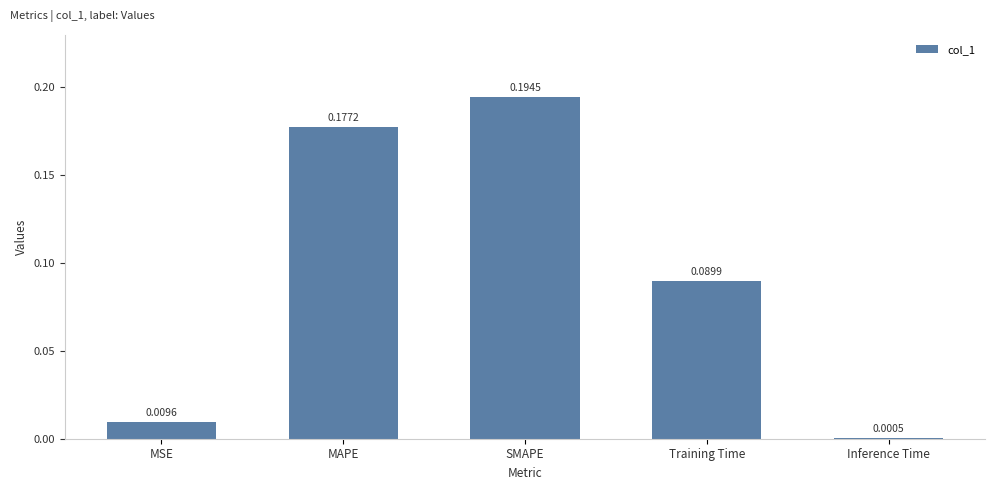

Which has a higher value, Training Time or SMAPE?

SMAPE